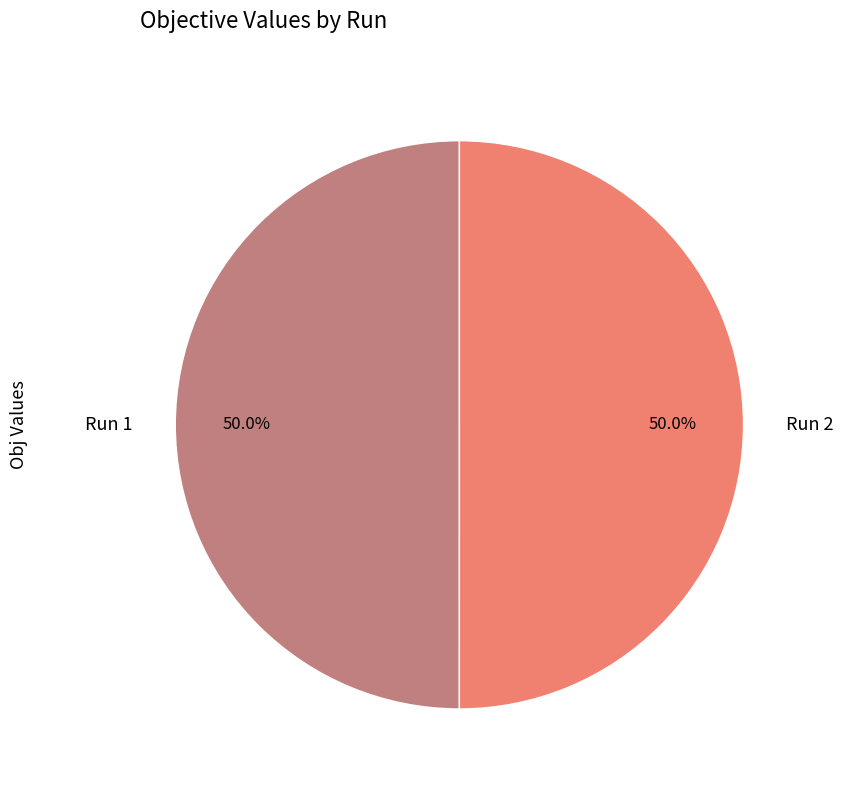

To the nearest percent, what percentage of the pie is Run 1?

50%